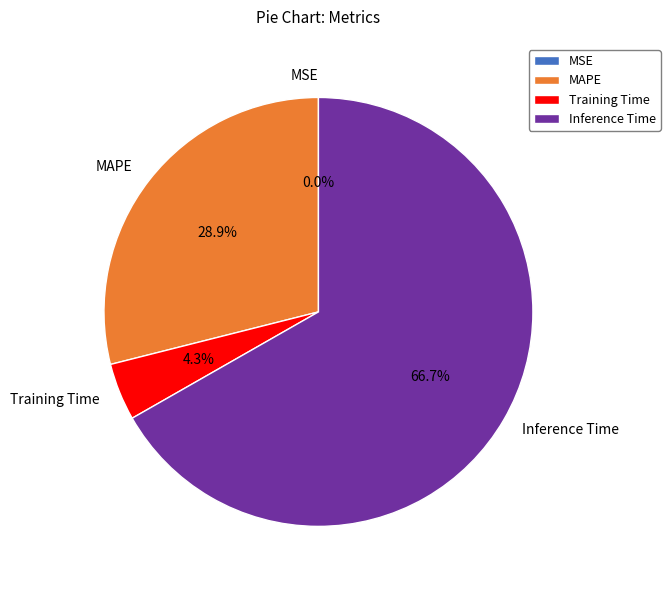

To the nearest percent, what percentage of the pie is Training Time?

4%